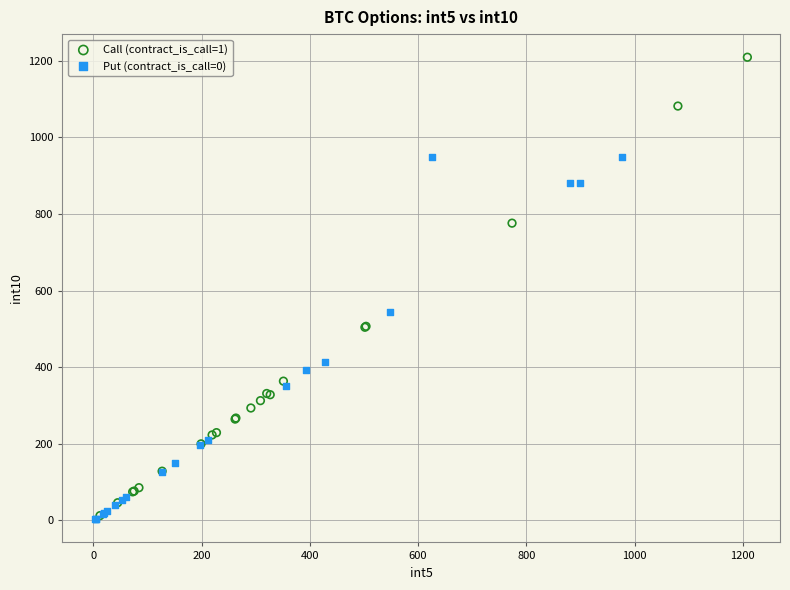

Which series reaches the maximum Y coordinate?

Call (contract_is_call=1)